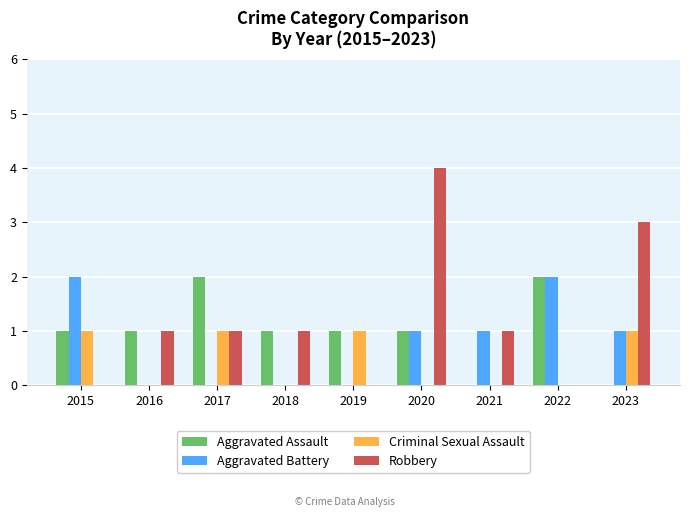

Is it true that Aggravated Battery equals 0 at 2019?

True